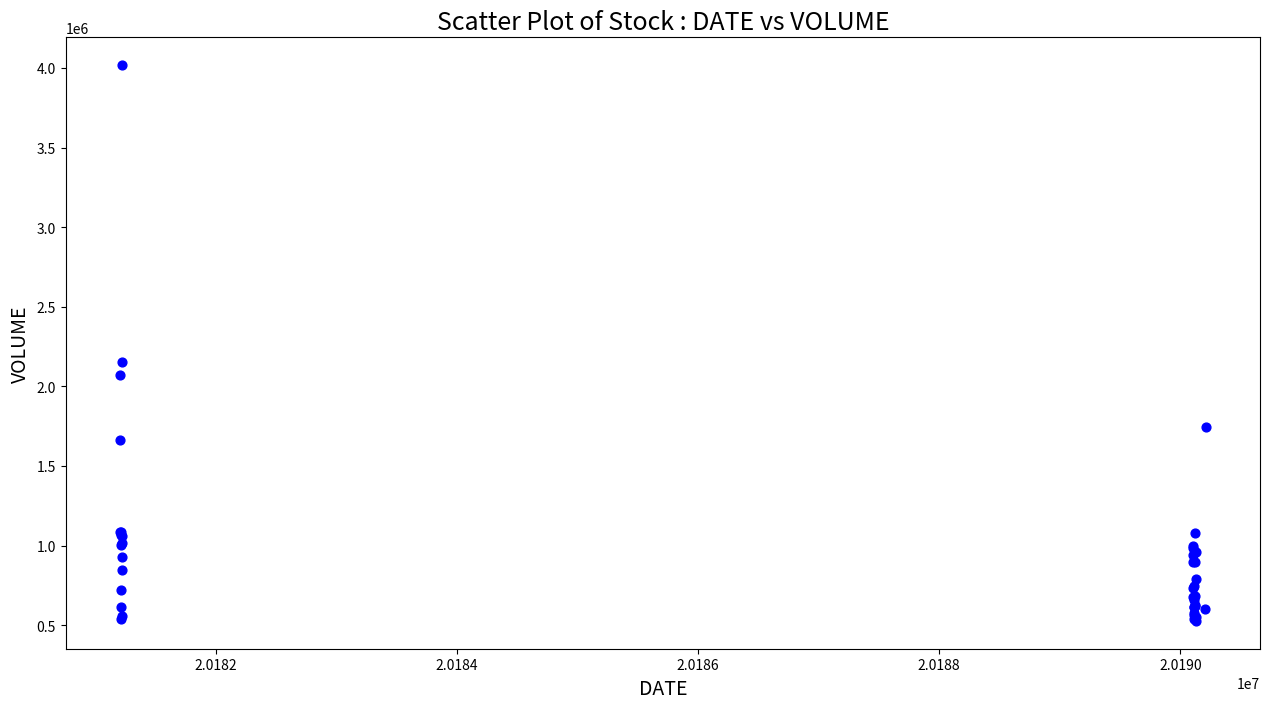

What Y value in the scatter plot is closest to 2272038?

2152620